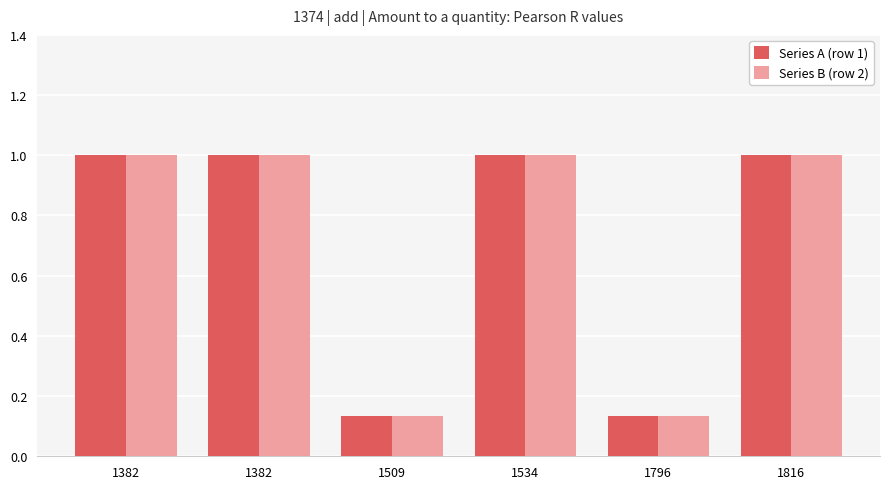

List the series in order of their peak value, highest first.

Series A (row 1), Series B (row 2)